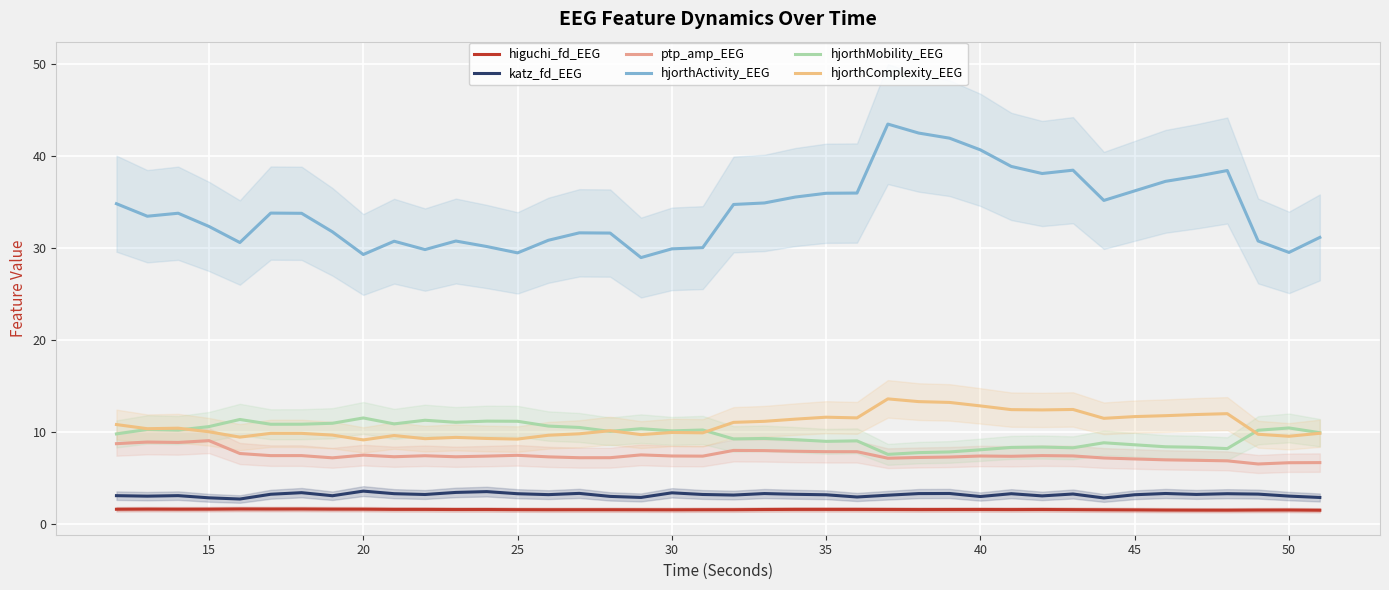

How many distinct data groups are displayed?

6